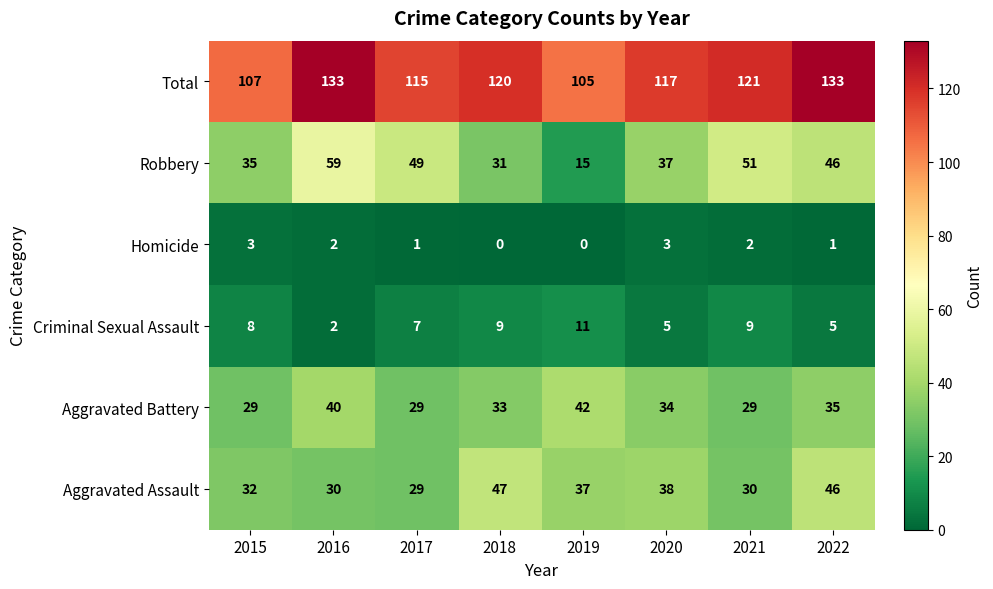

Which series changed the most between 2016 and 2020?

Robbery